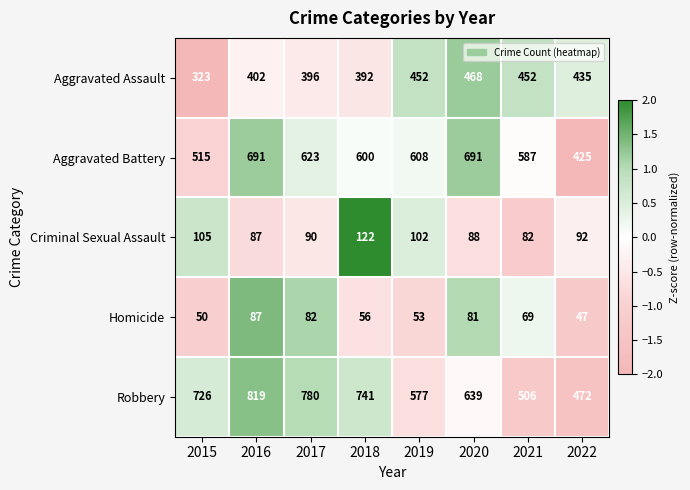

Is it true that Homicide equals 53 at 2019?

True